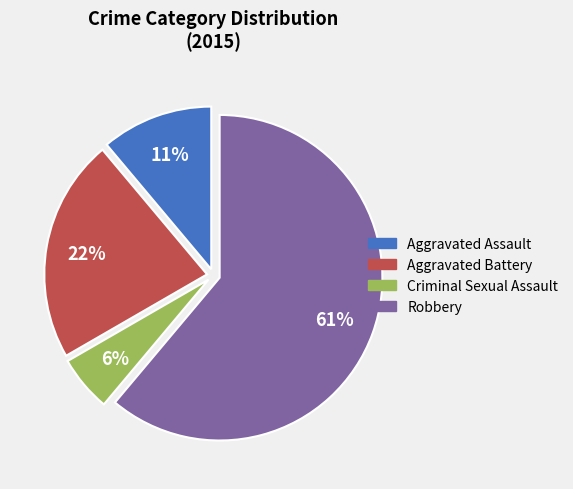

To the nearest percent, what percentage of the pie is Aggravated Assault?

11%